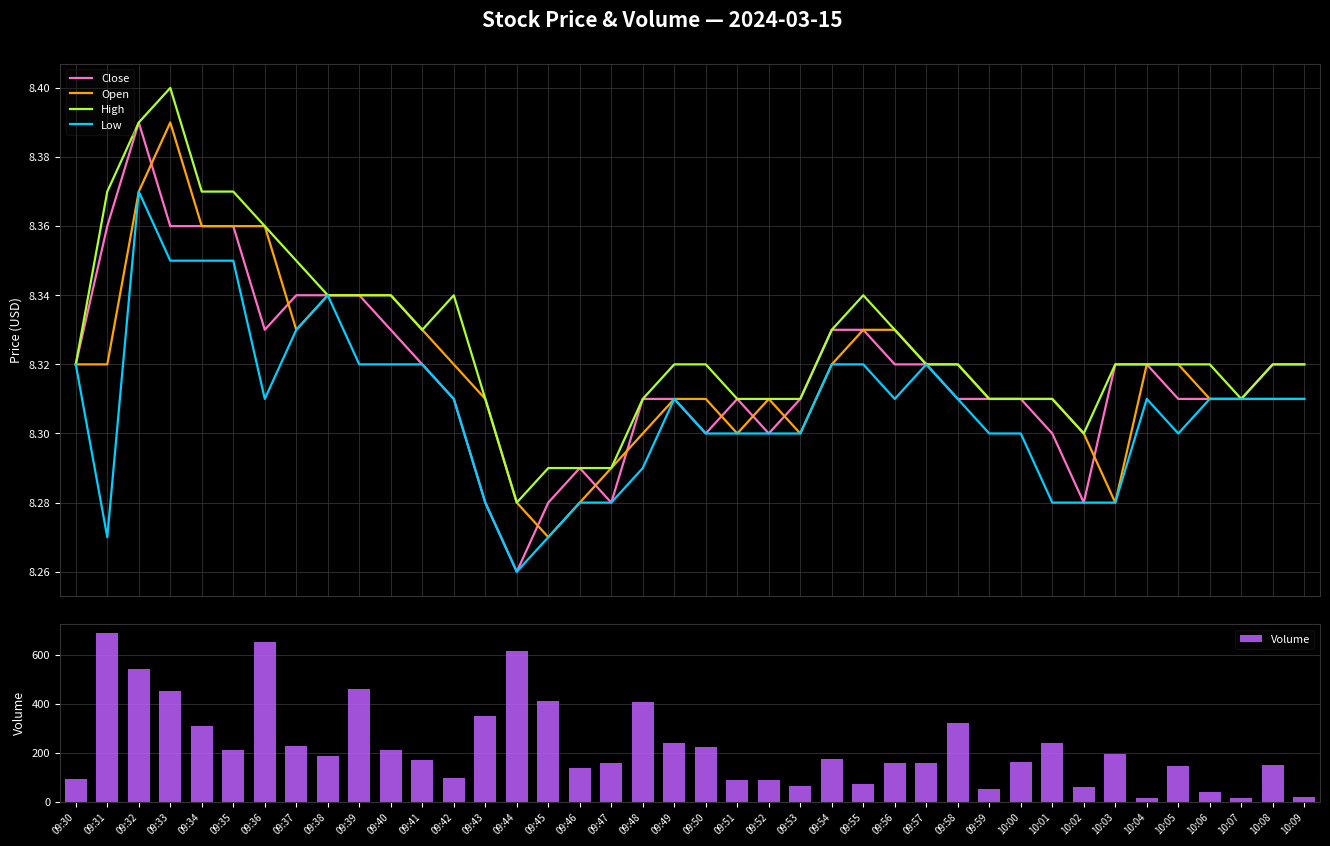

Are the bars grouped side by side (vs. stacked)?

Yes